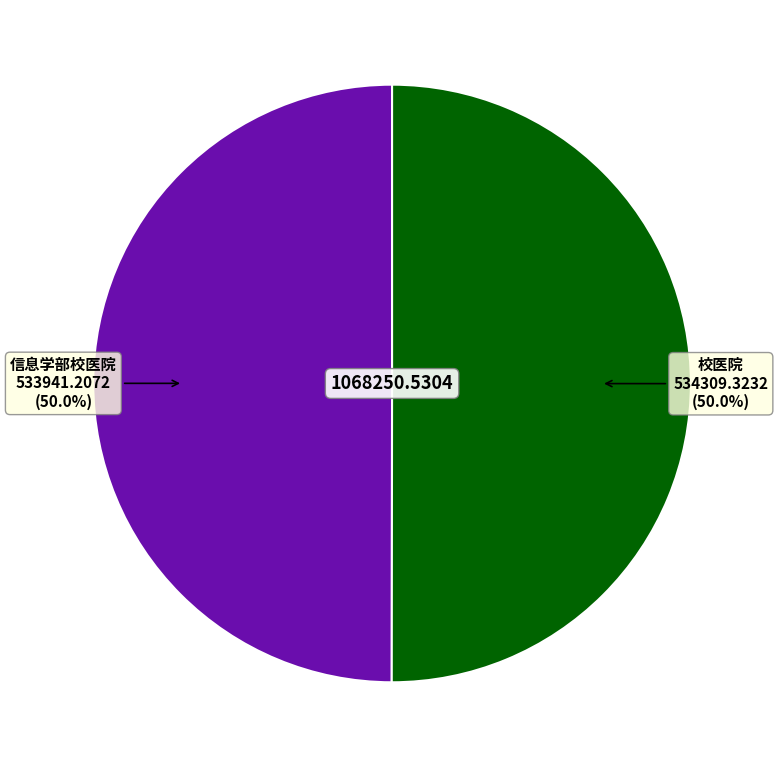

Count the number of slices in the pie.

2